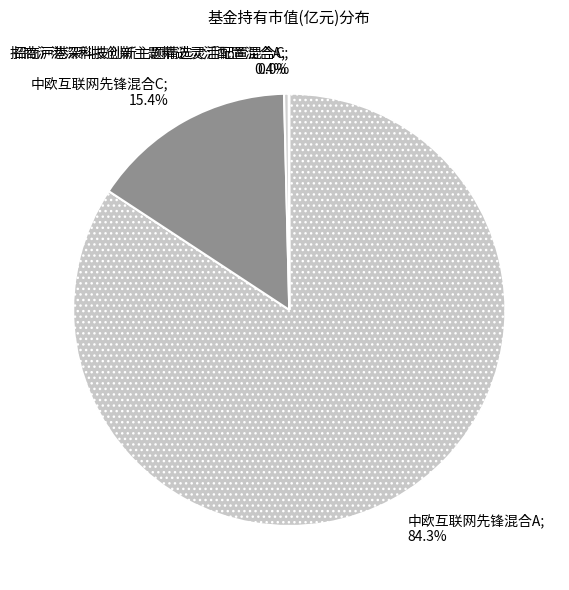

What is the largest slice in the pie chart?

中欧互联网先锋混合A